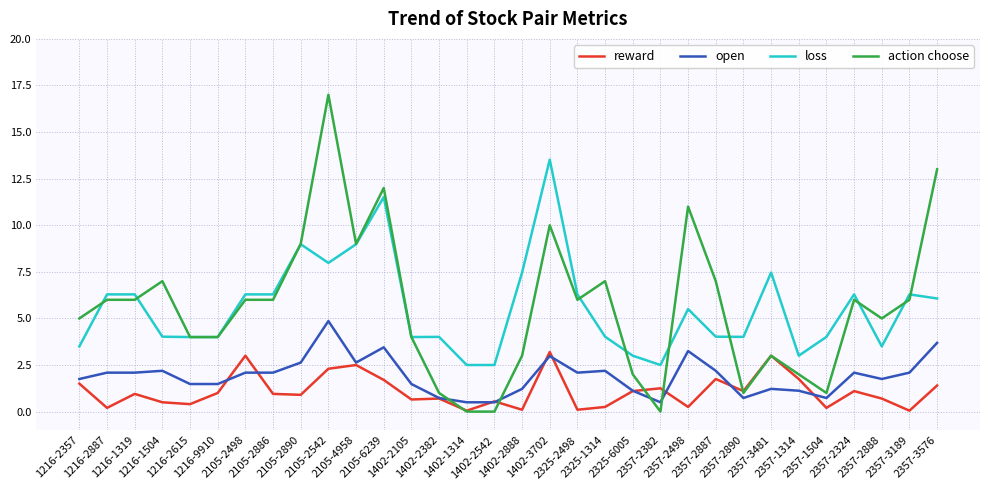

Which series has the largest range (max minus min)?

action choose